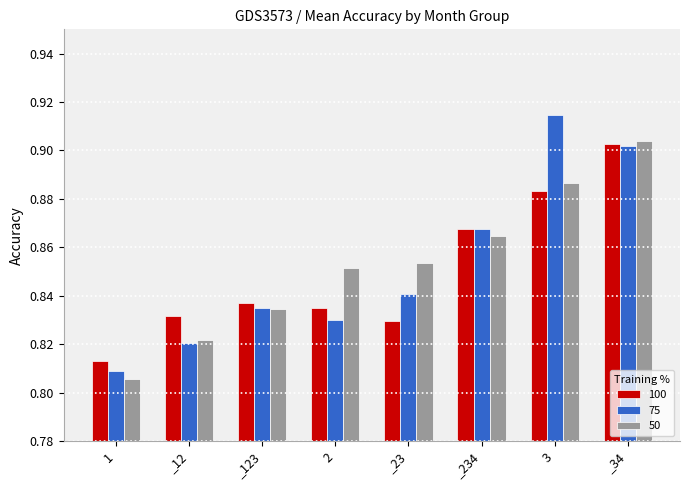

What are all the series names shown in the legend?

100, 75, 50